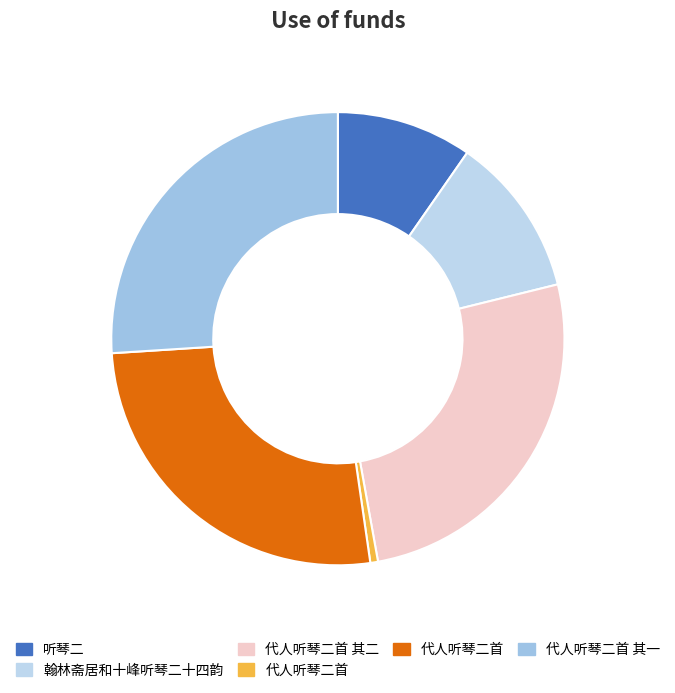

Count the number of slices in the pie.

6